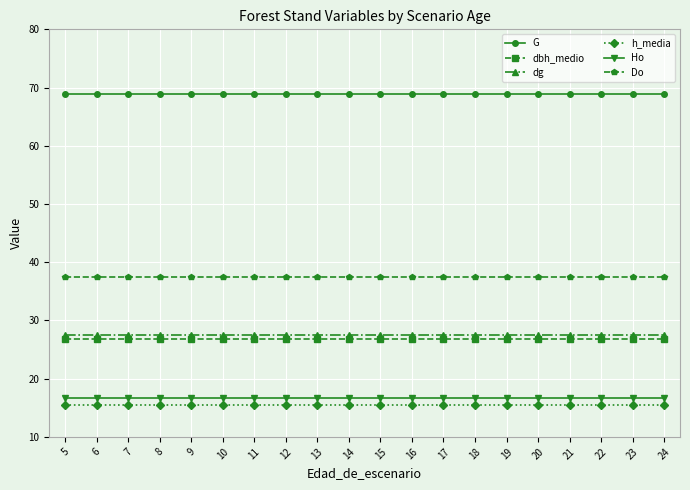

True or false: Do and Ho cross at least once.

False